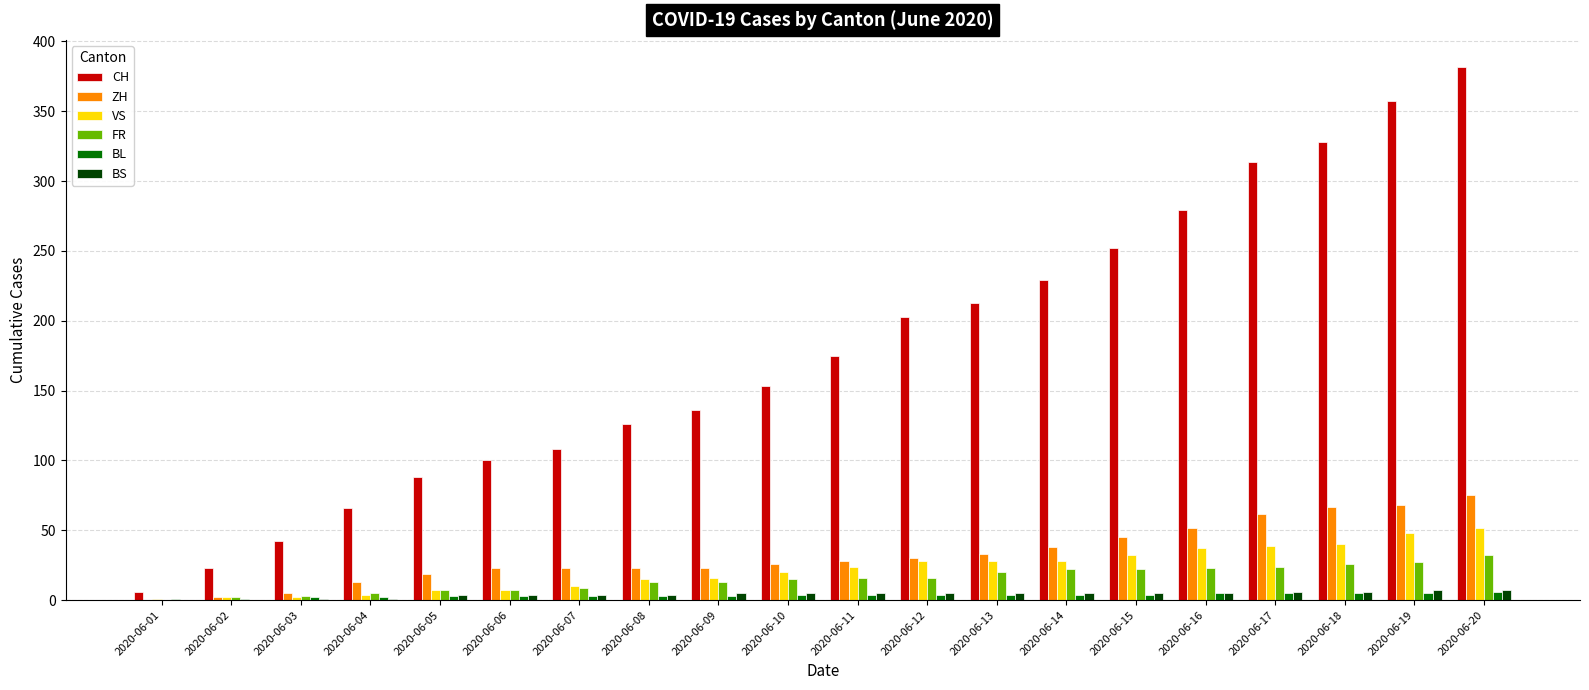

What is the sum of all CH values?

3580